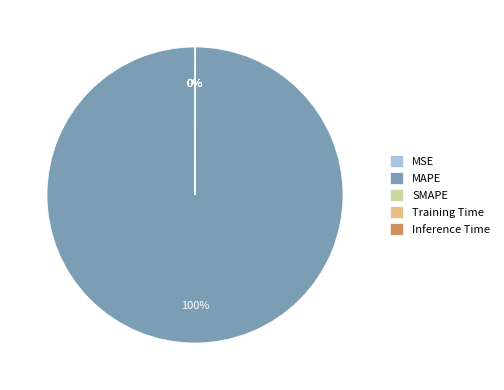

Is it true that MAPE is 100% of the pie?

True